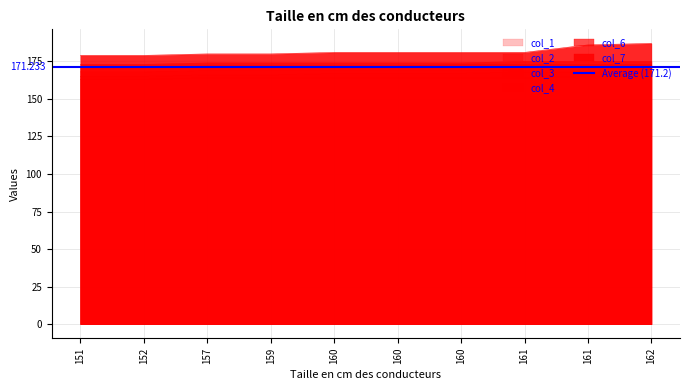

What is the difference between the maximum and minimum values in the col_2 series?

3